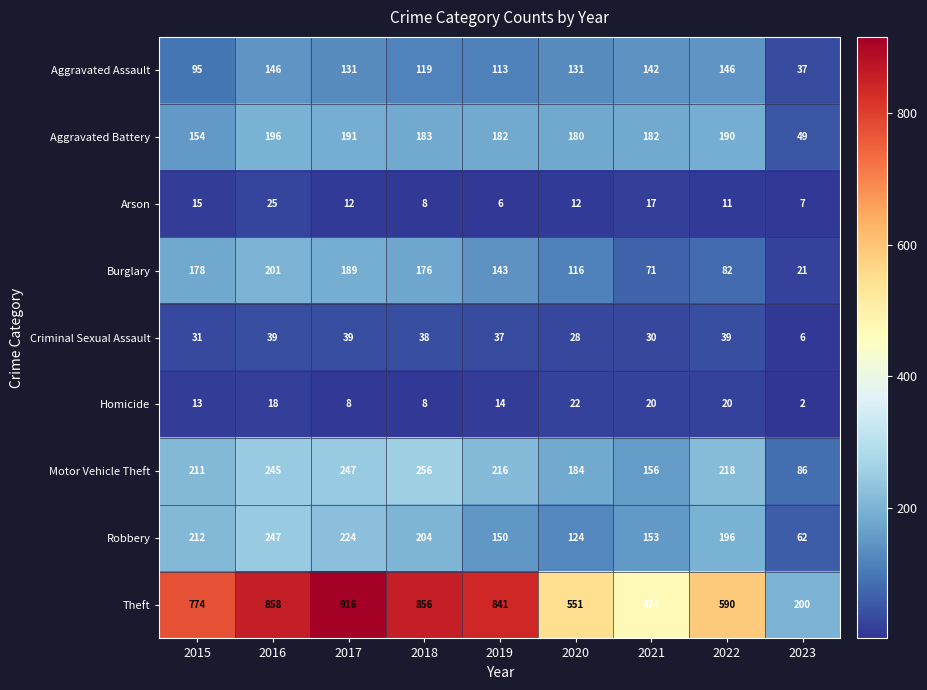

The value of Aggravated Assault at 2018 is 78. True or false?

False